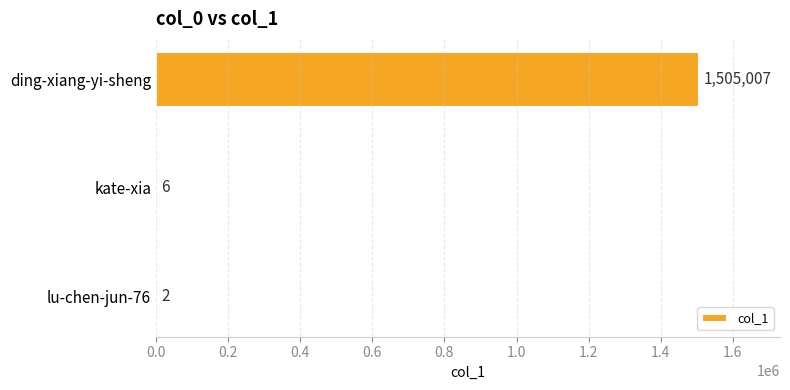

Reading top to bottom, what are all the values shown in this chart?

ding-xiang-yi-sheng=1505007	kate-xia=6	lu-chen-jun-76=2